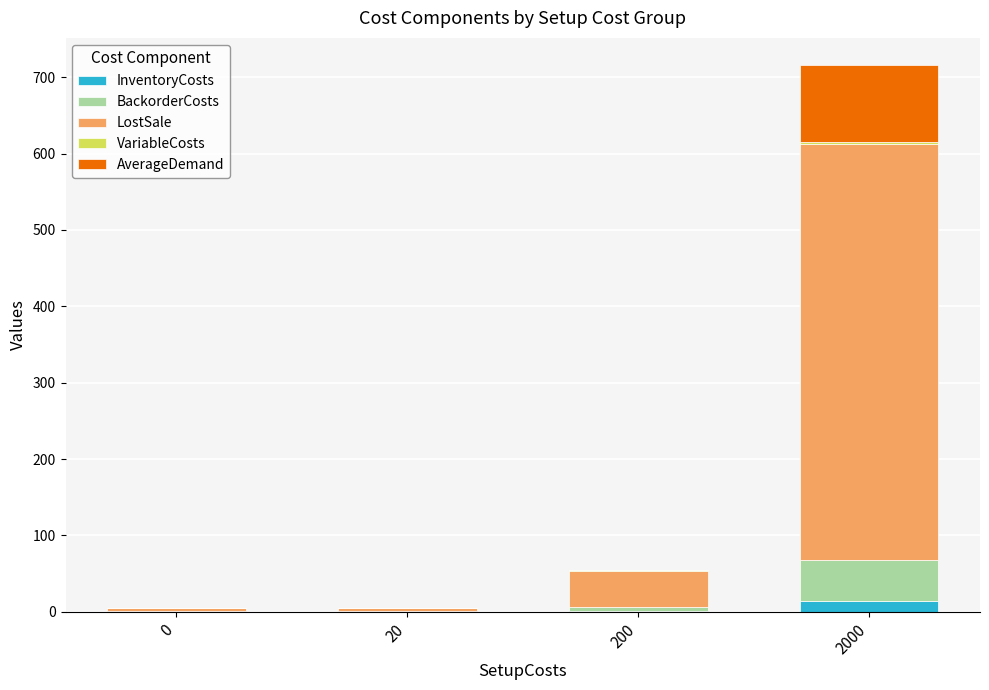

At which category is the sum across all series the highest?

2000